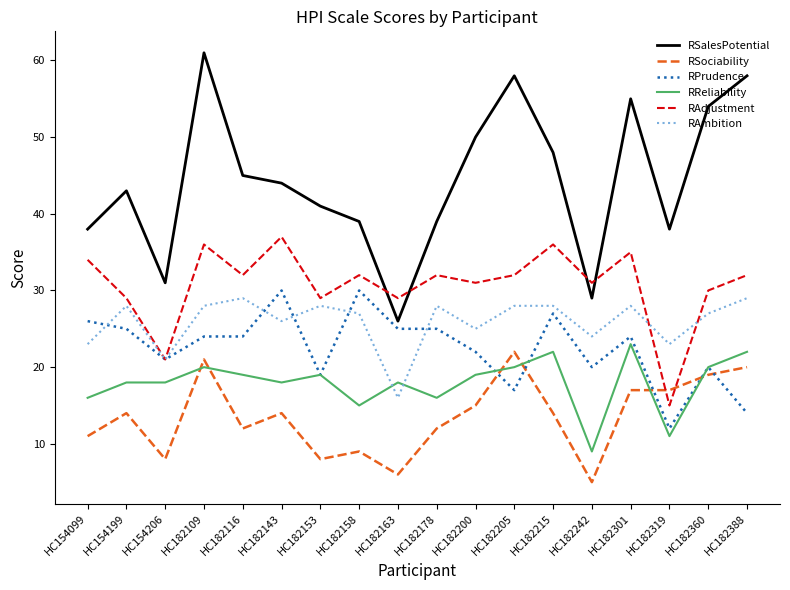

True or false: RSalesPotential and RSociability cross at least once.

False